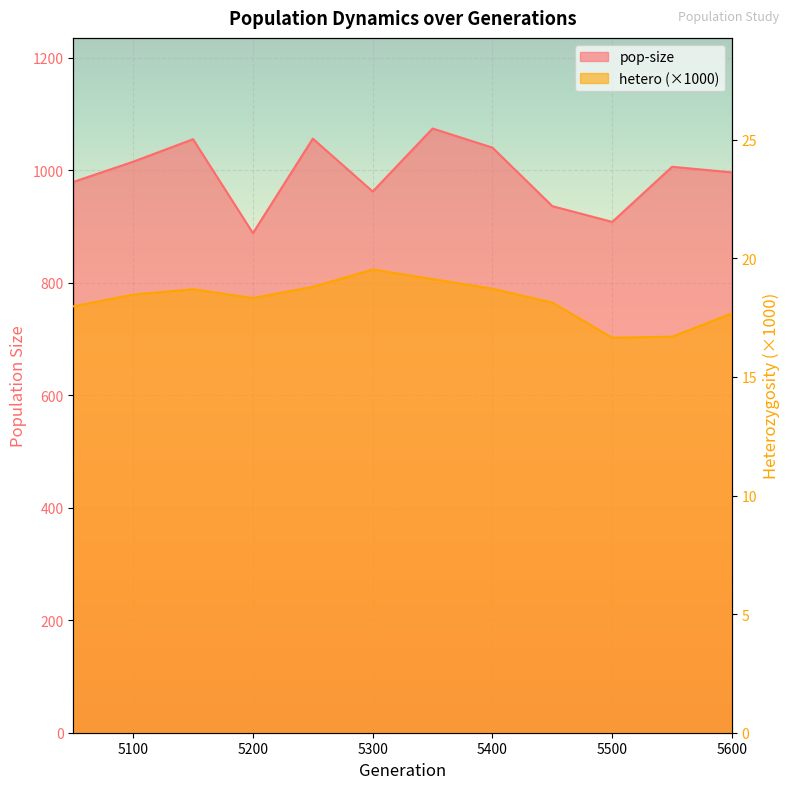

True or false: pop-size and hetero intersect in this chart.

False